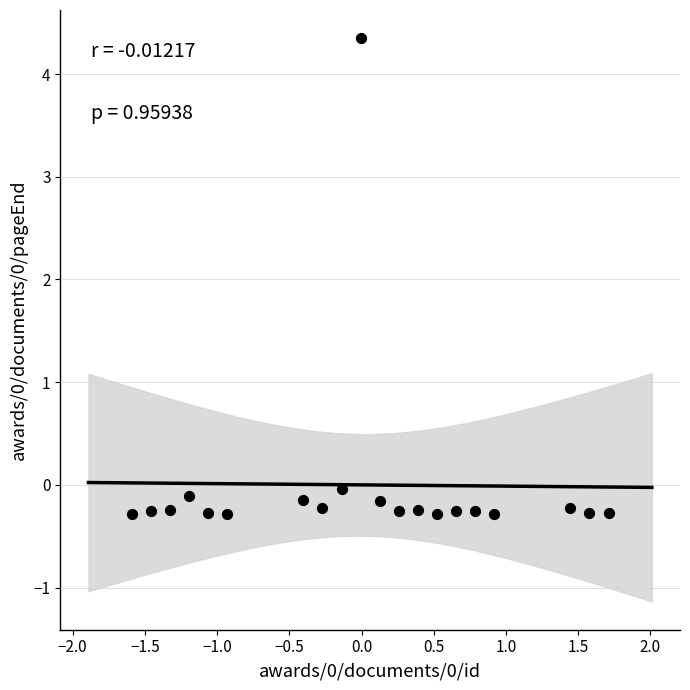

What is the range of Y values (max minus min)?

4.6